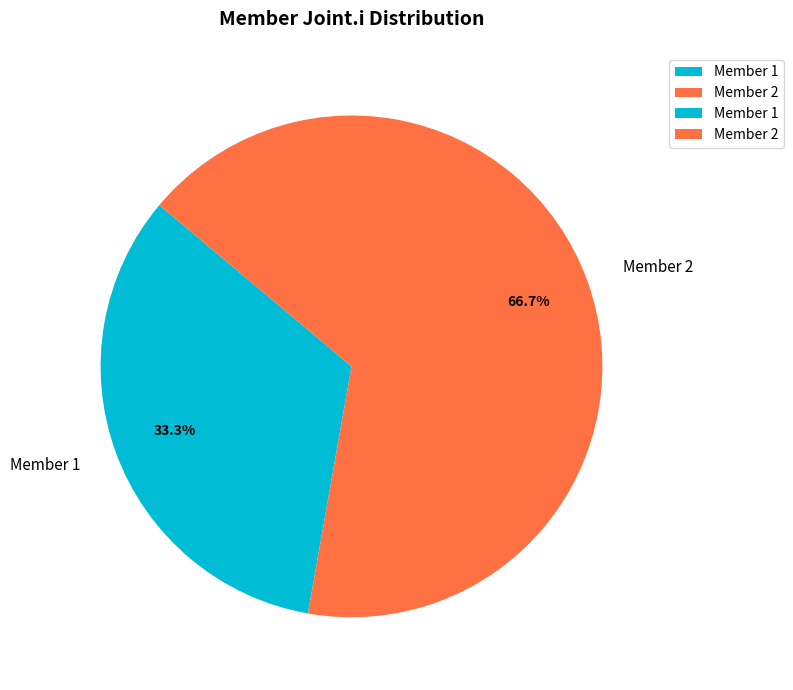

What percentage is the Member 2 slice, to the nearest percent?

67%